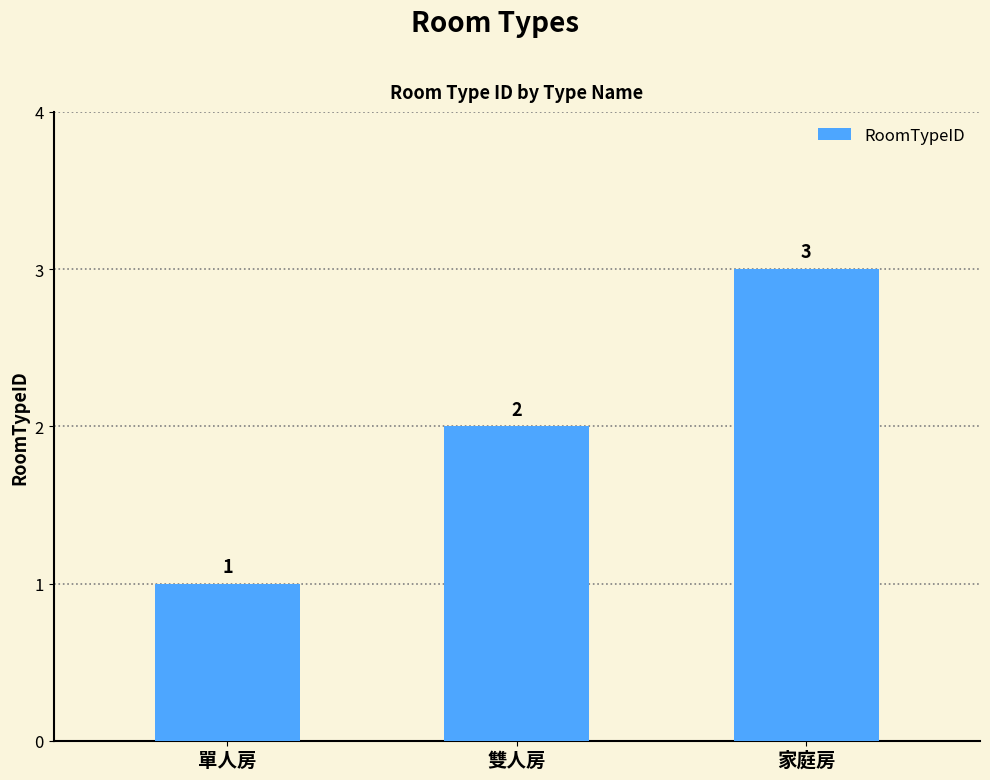

What is the approximate value at 單人房?

1